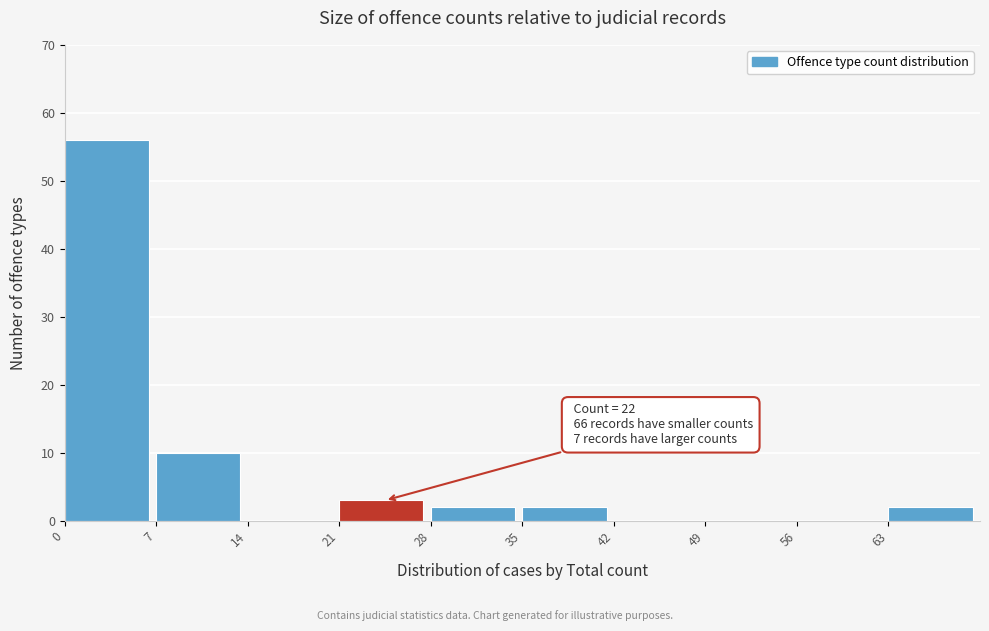

Which range on the x-axis has the tallest bar?

0 to 7